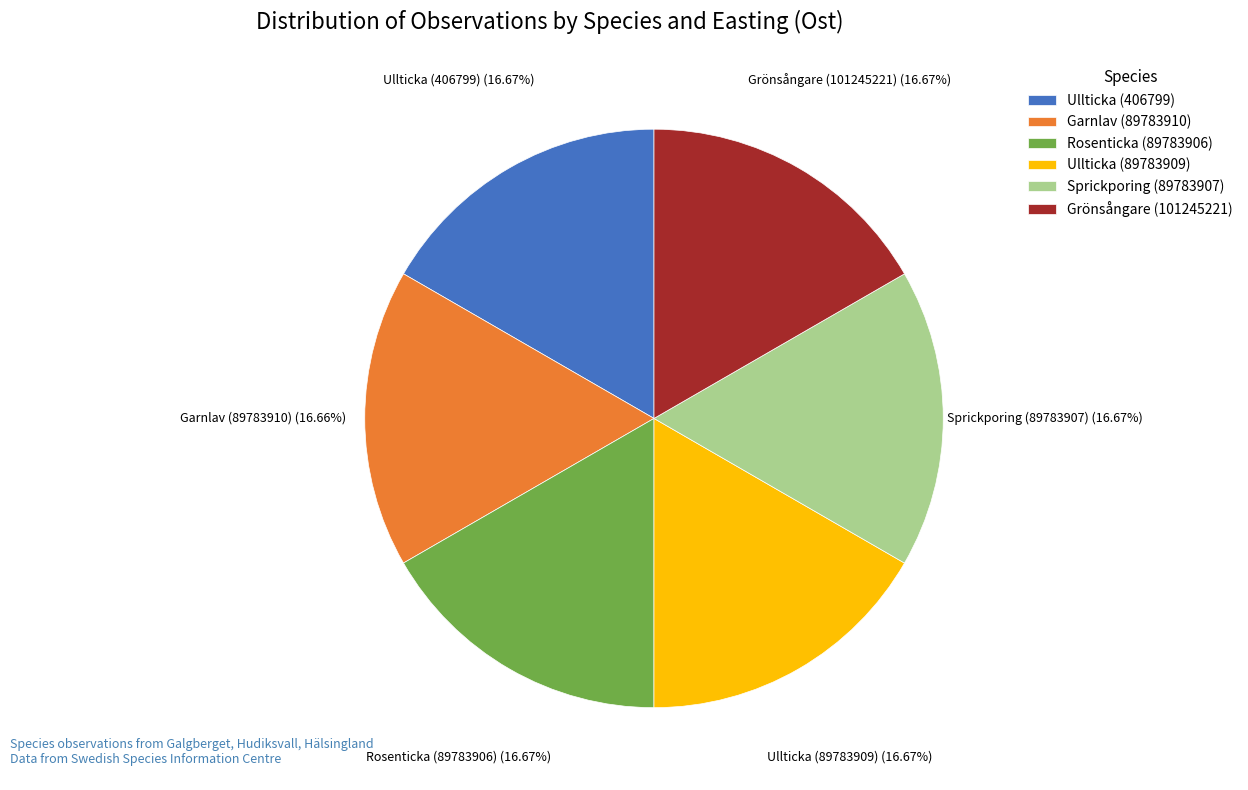

Does any single category account for the majority?

No